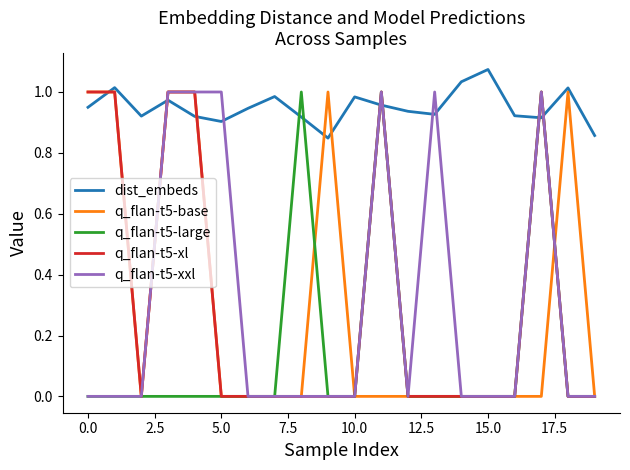

Which series has the largest total across all categories?

dist_embeds